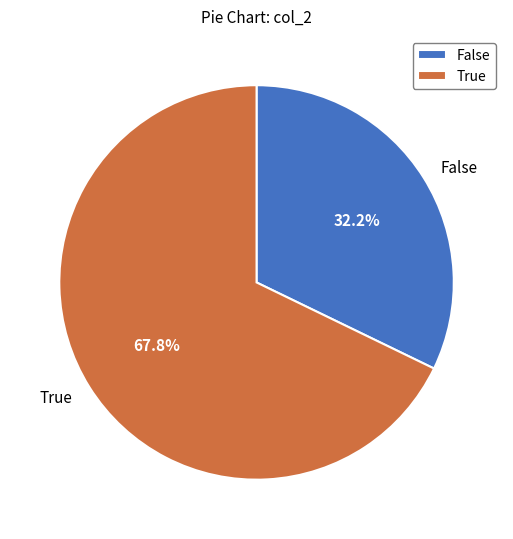

Is there a majority slice in this chart?

Yes